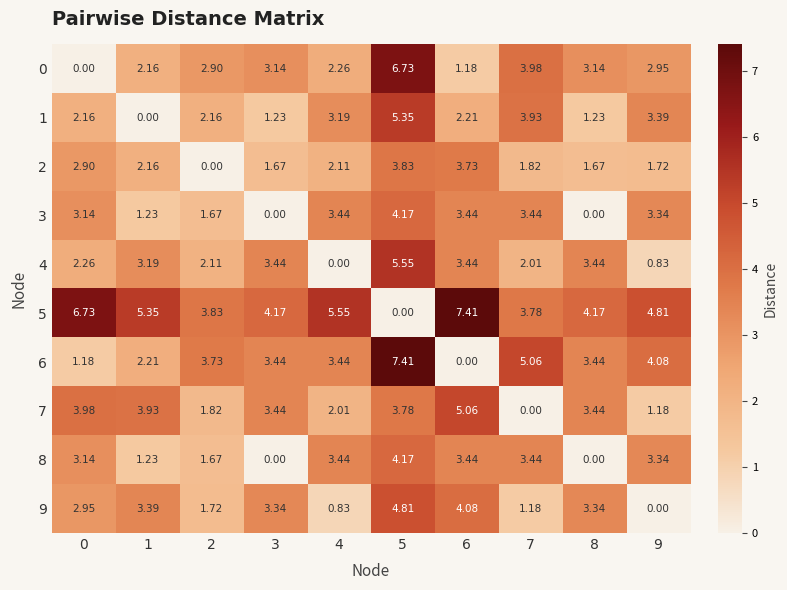

Is the value of 2 at 0 greater than the value of 9 at 4?

Yes